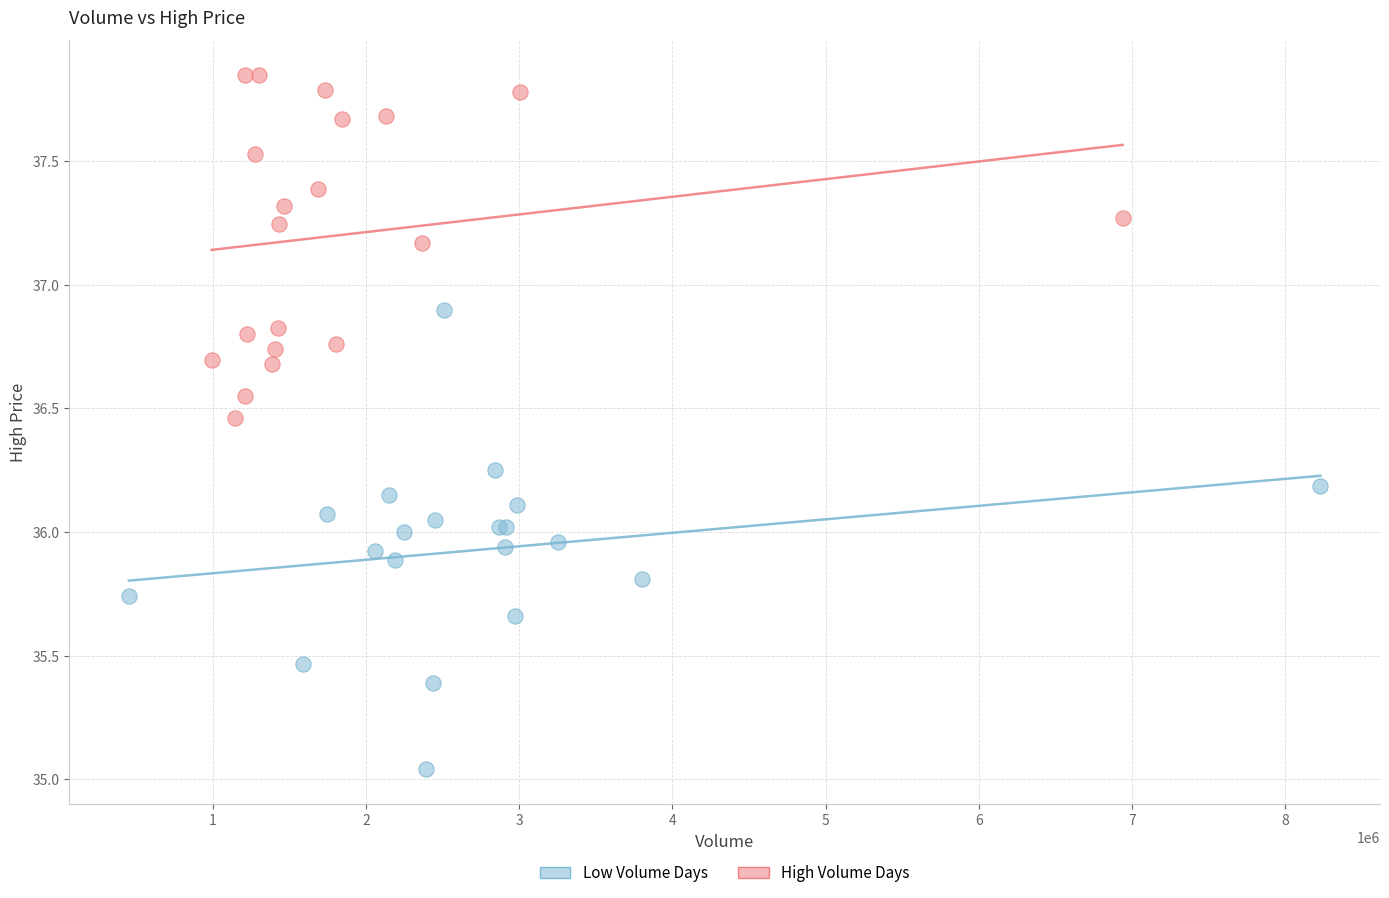

Which series reaches the minimum Y coordinate?

Low Volume Days